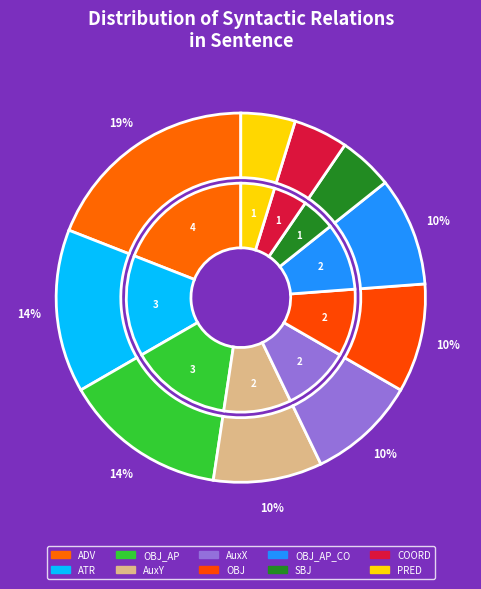

What is the smallest slice in the pie chart?

SBJ